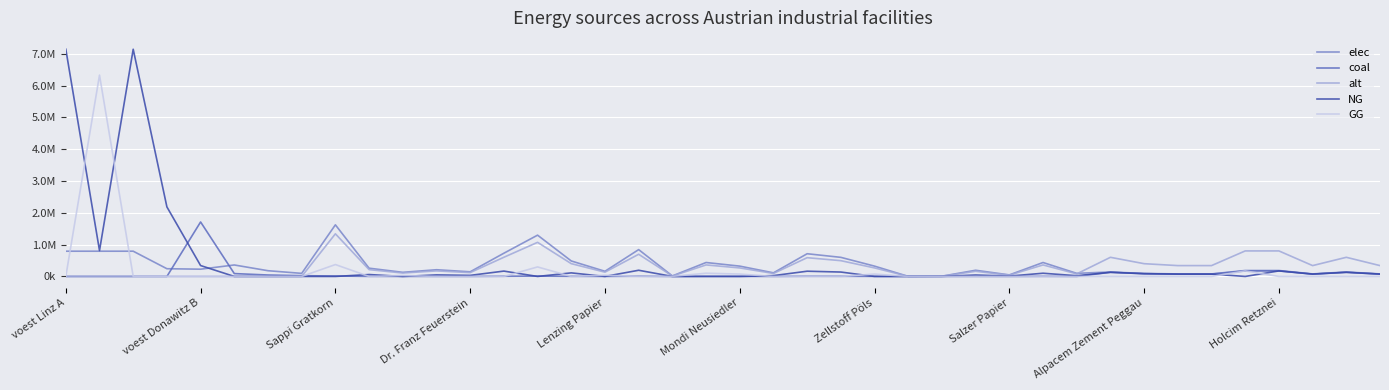

What are all the series names shown in the legend?

elec, coal, alt, NG, GG